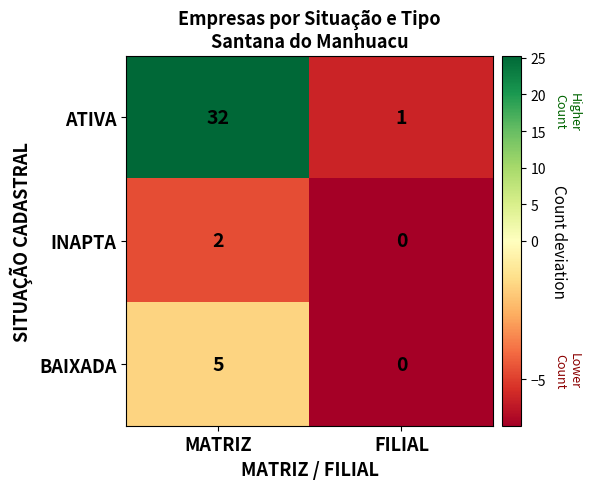

Between MATRIZ and FILIAL, which series saw the biggest shift?

ATIVA